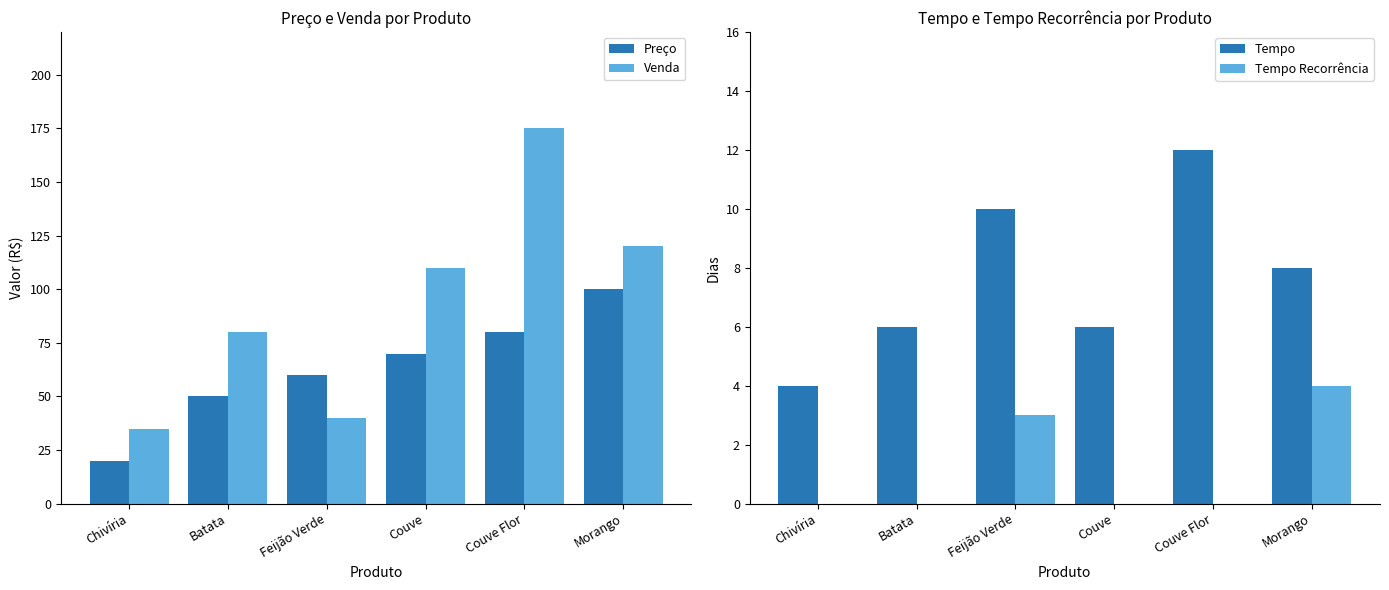

Is it true that Preço equals 52 at Couve Flor?

False